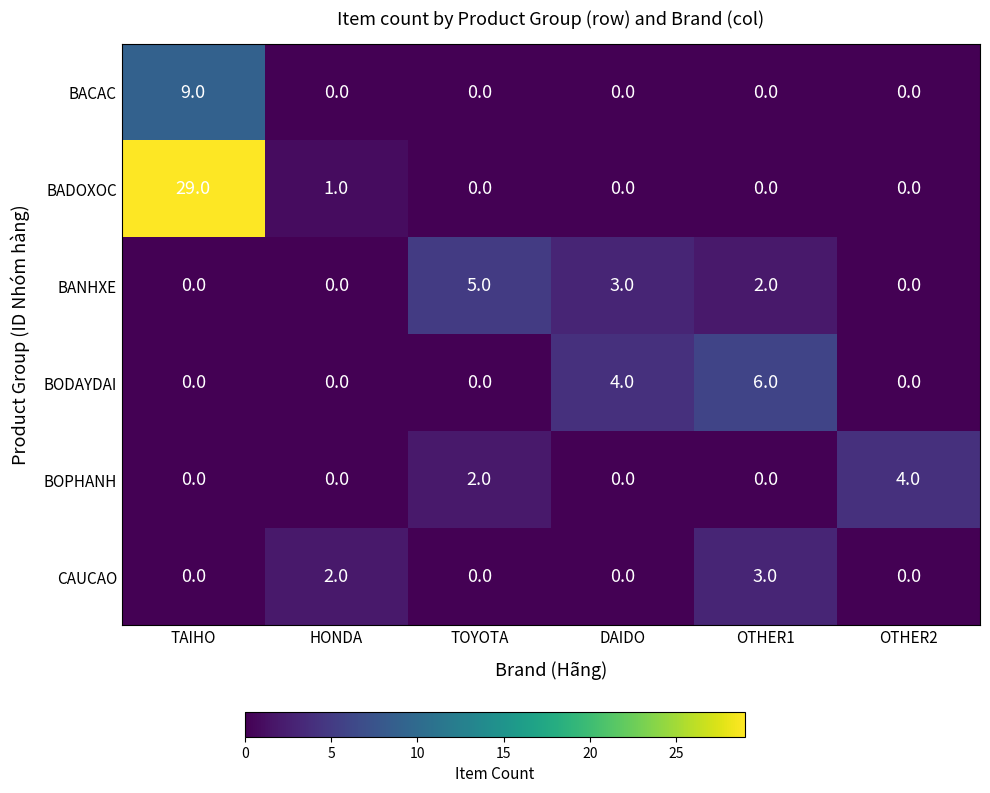

Rank the series by their maximum value, from lowest to highest.

CAUCAO, BOPHANH, BANHXE, BODAYDAI, BACAC, BADOXOC